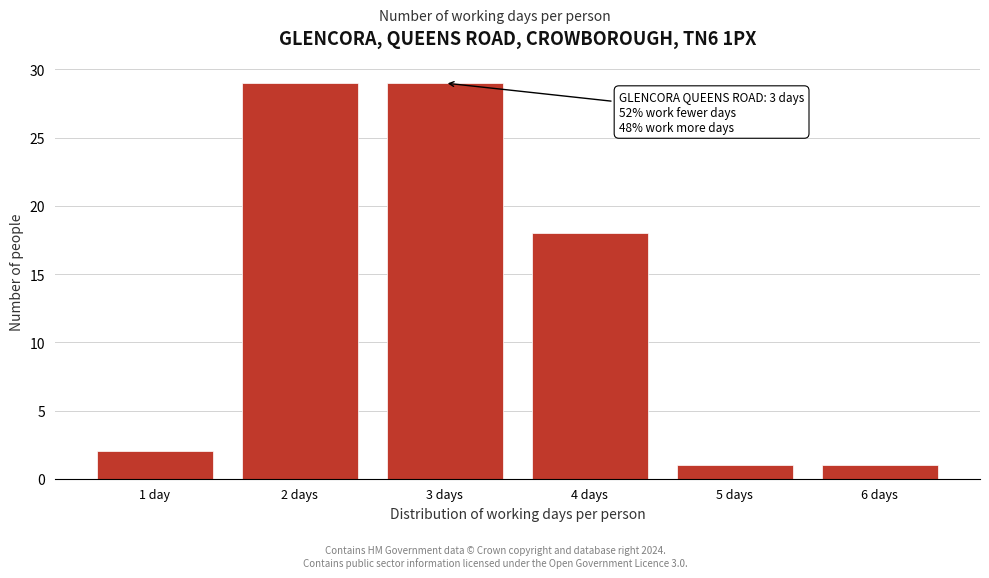

Reading left to right, transcribe all the data shown in this chart.

2	29	29	18	1	1